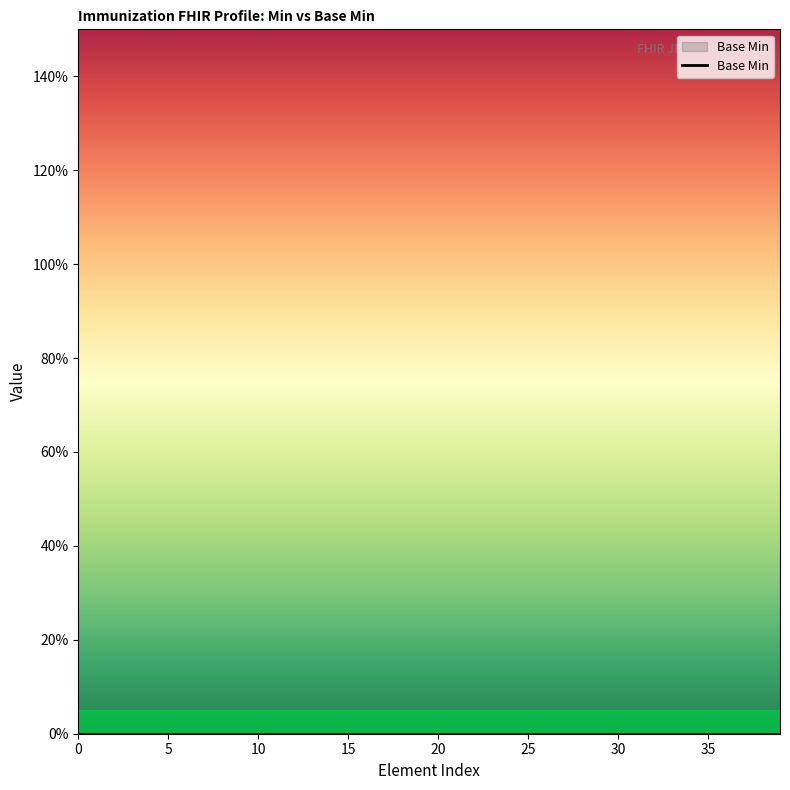

How many positive values are there?

2